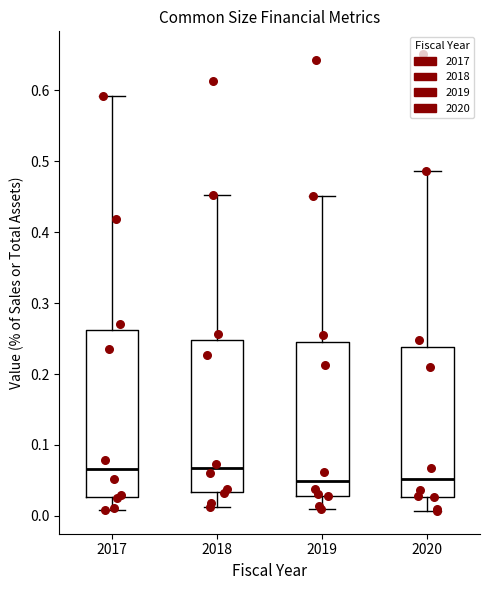

Where does the lower whisker of the box at x = 2019 end on the y-axis? The values are not printed on the chart, so give them approximately, as read against the axis.

0.01